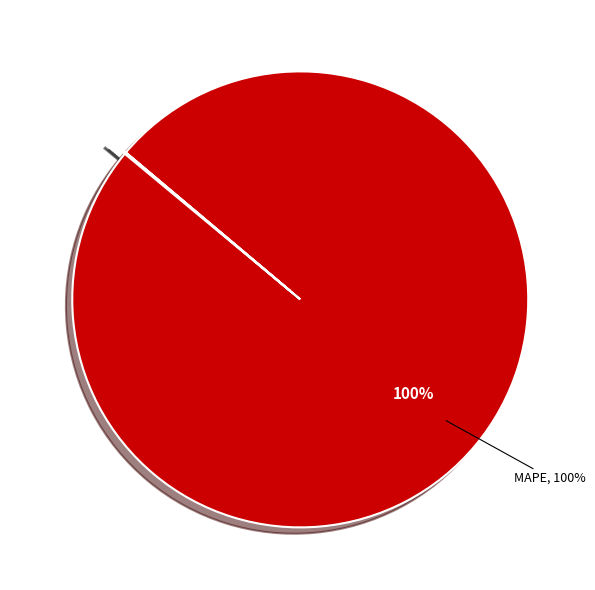

Is there any slice that represents more than half of the pie?

Yes